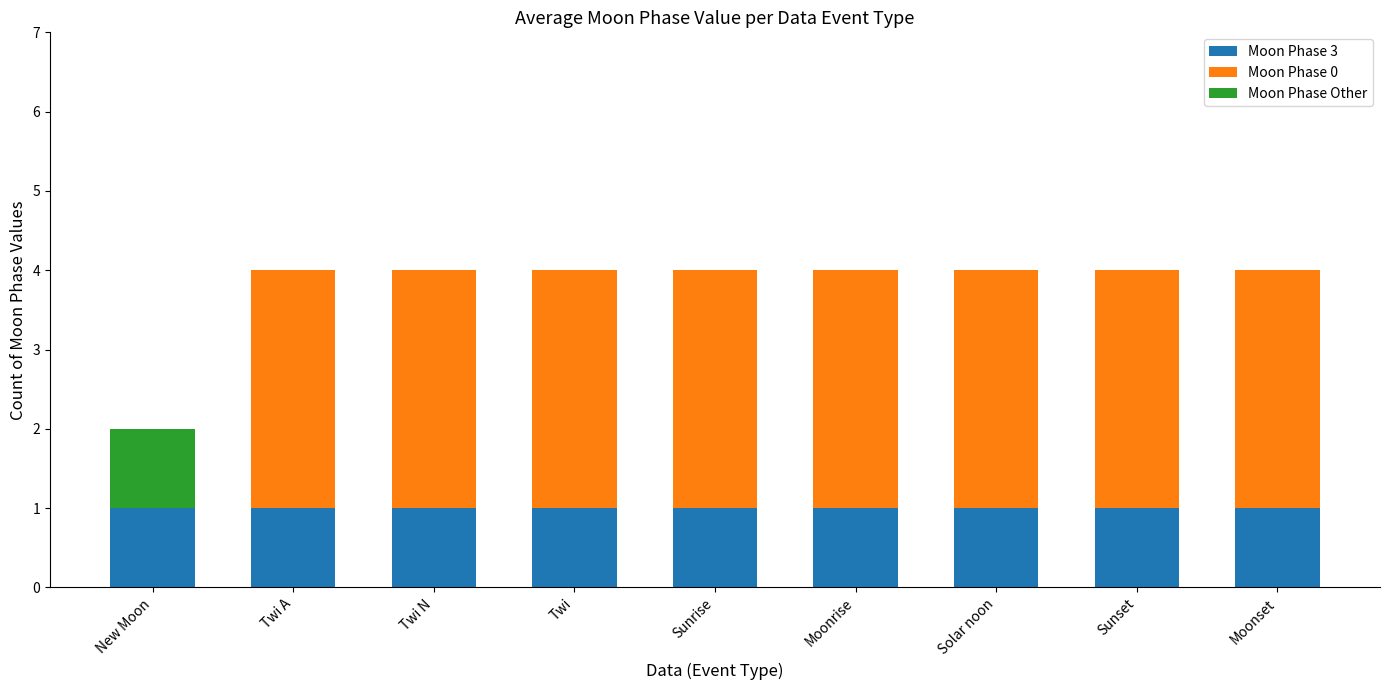

How many series are shown in this chart?

3